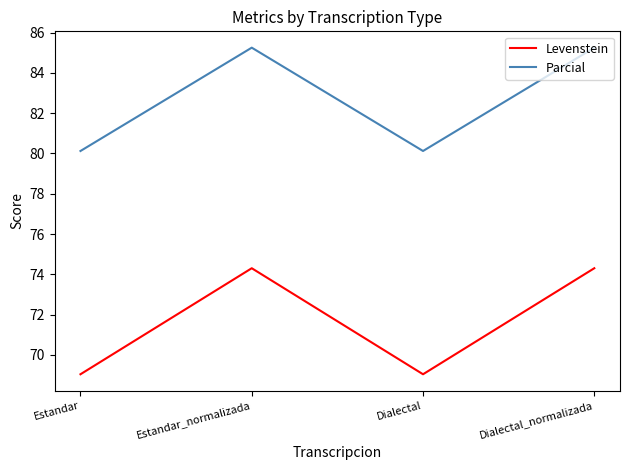

The value of Parcial at Dialectal is 80.1. True or false?

True